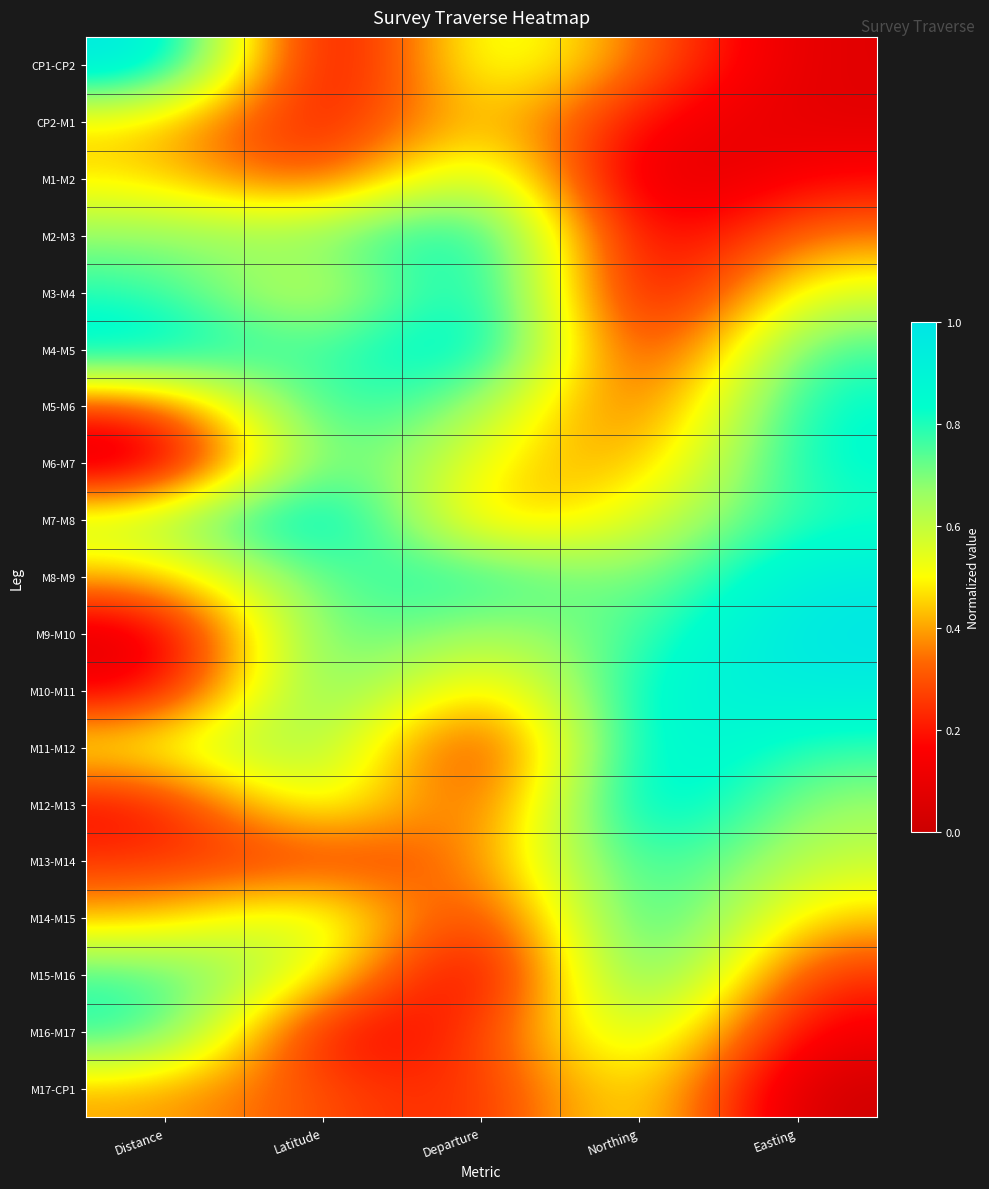

What is the total value across all series at Latitude?

10.5